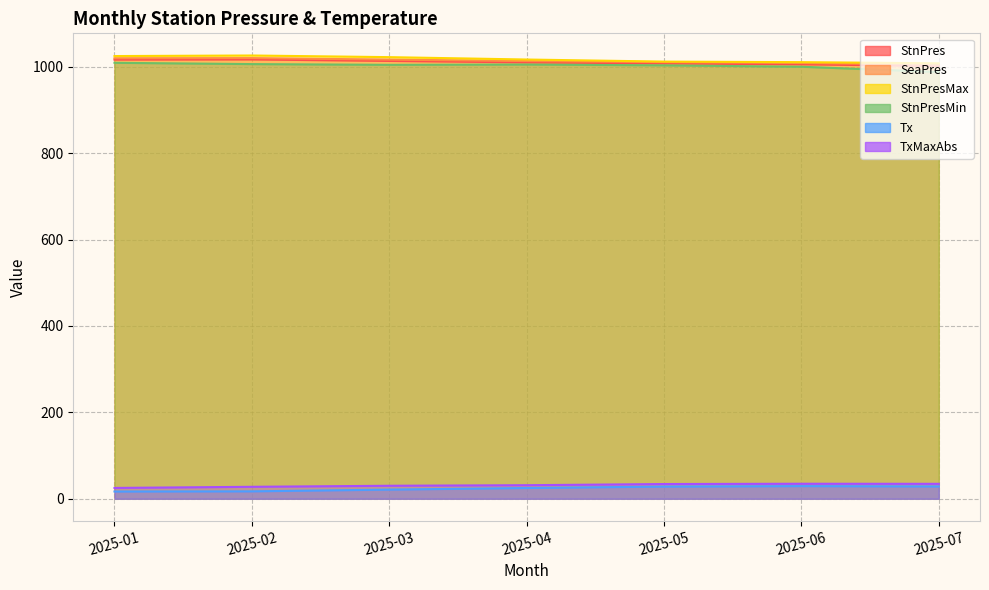

True or false: TxMaxAbs and Tx cross at least once.

False